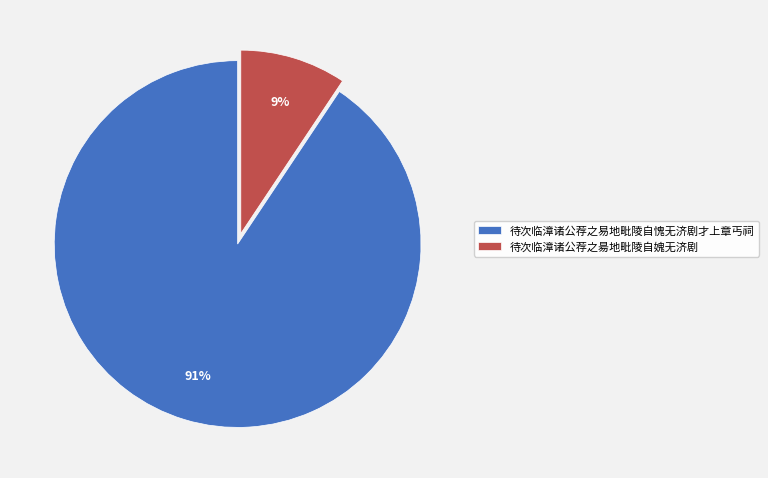

Between 待次临漳诸公荐之昜地毗陵自媿无济剧 and 待次临漳诸公荐之易地毗陵自愧无济剧才上章丐祠, which is larger?

待次临漳诸公荐之易地毗陵自愧无济剧才上章丐祠